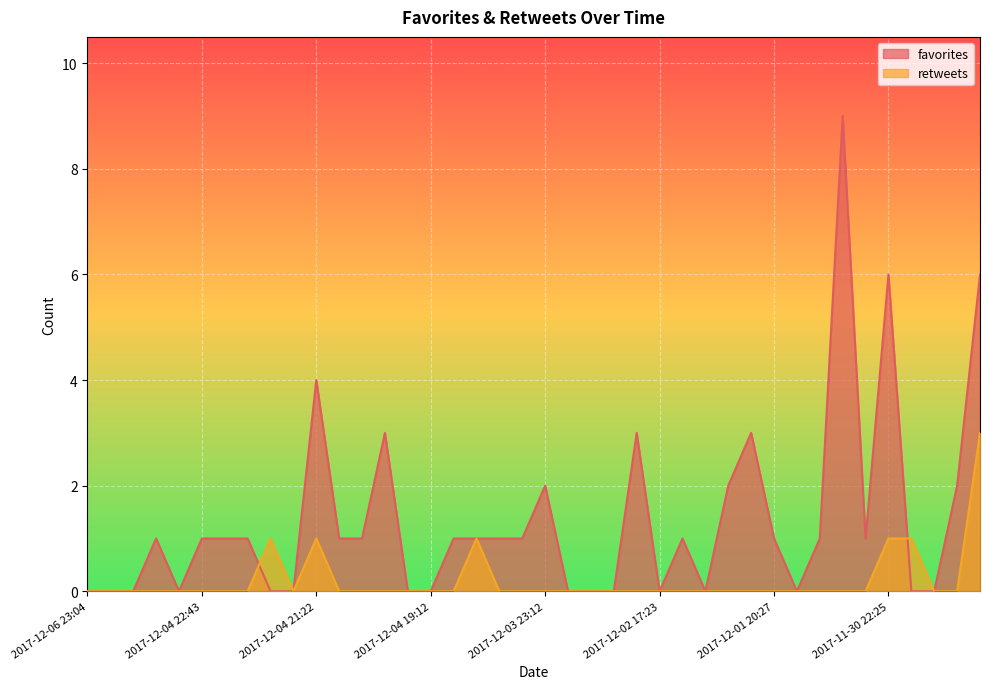

The retweets series shows -2 at 2017-12-01 21:14. True or false?

False